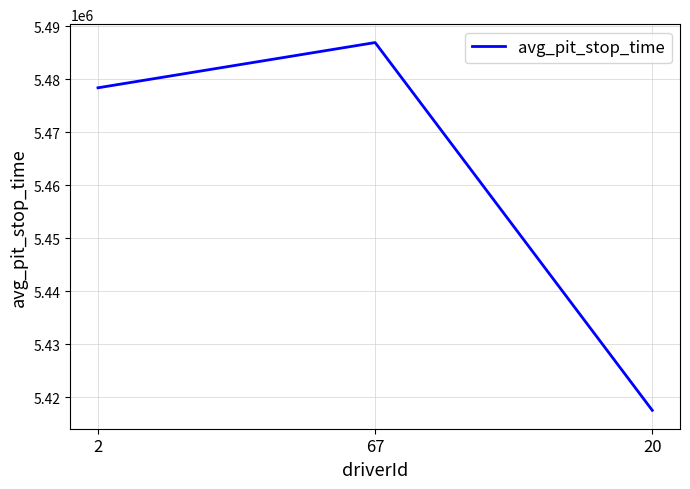

The value at 20 is 5417558. True or false?

True